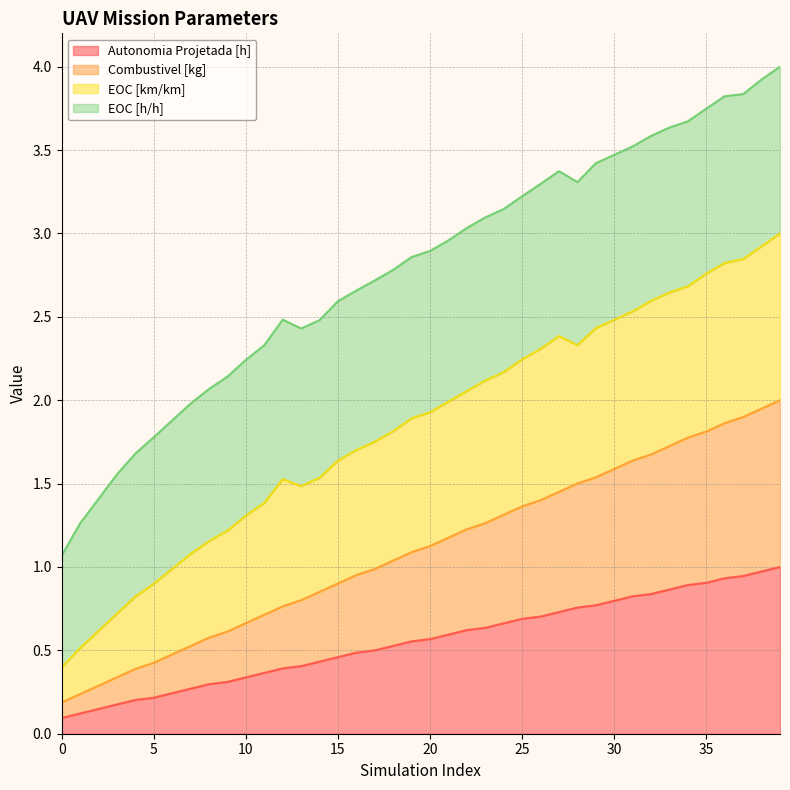

True or false: Combustivel [kg] has more than 2 points higher than both neighbors.

False